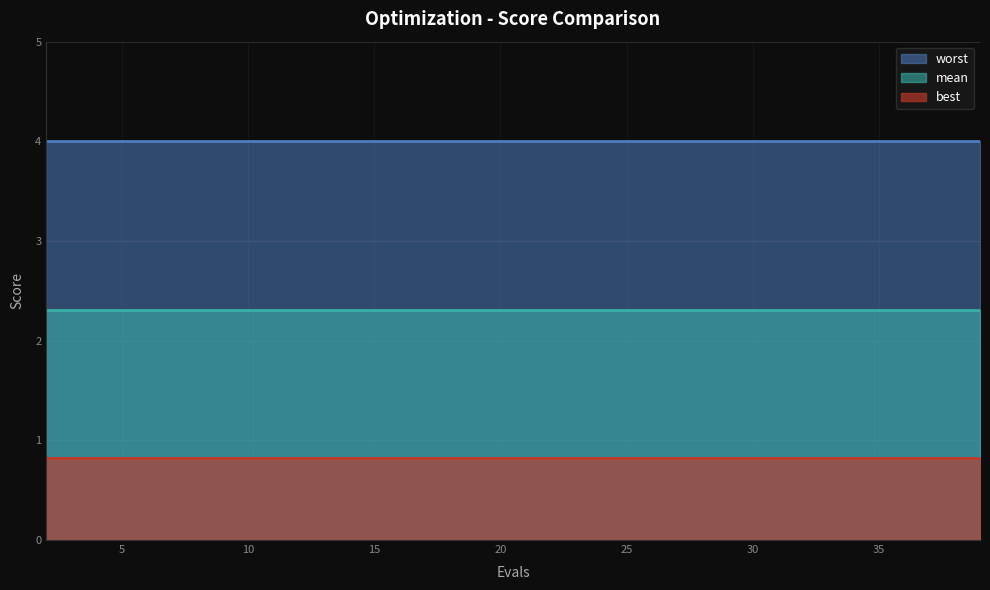

True or false: worst has more than 2 points higher than both neighbors.

False